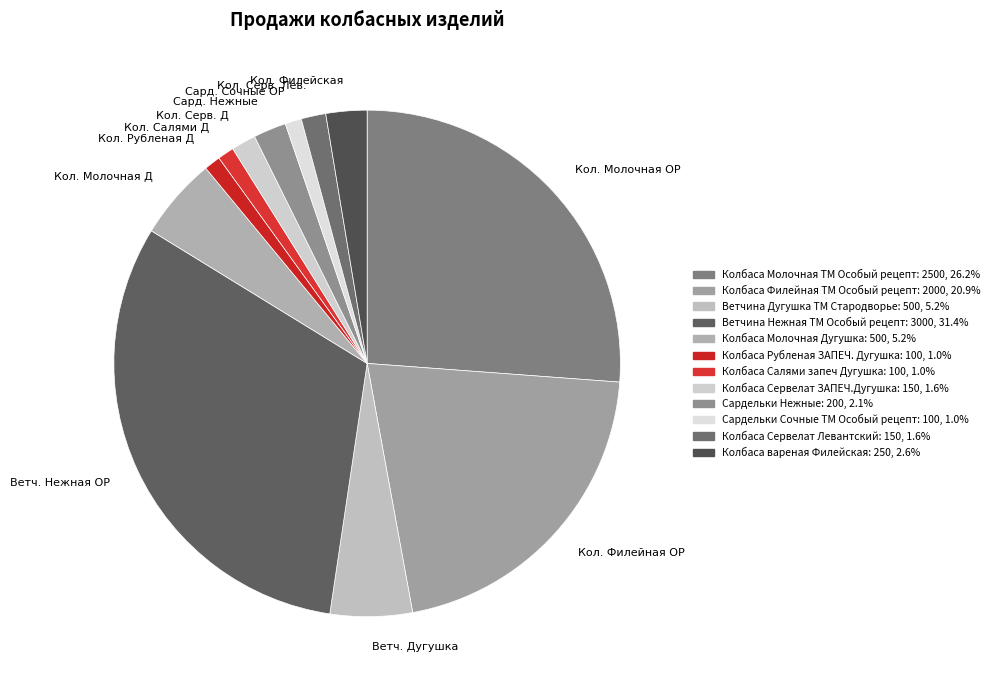

Is there a majority slice in this chart?

No